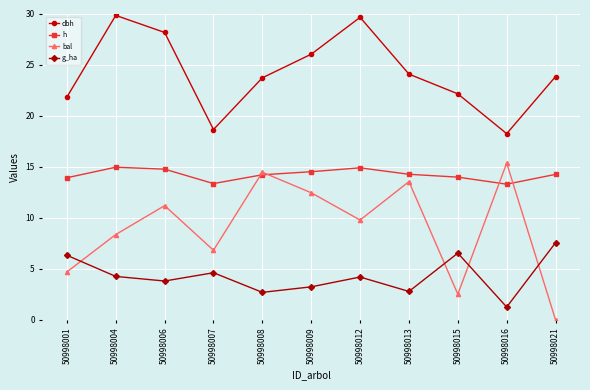

What is the difference between the second highest and second lowest values in the h series?

1.5